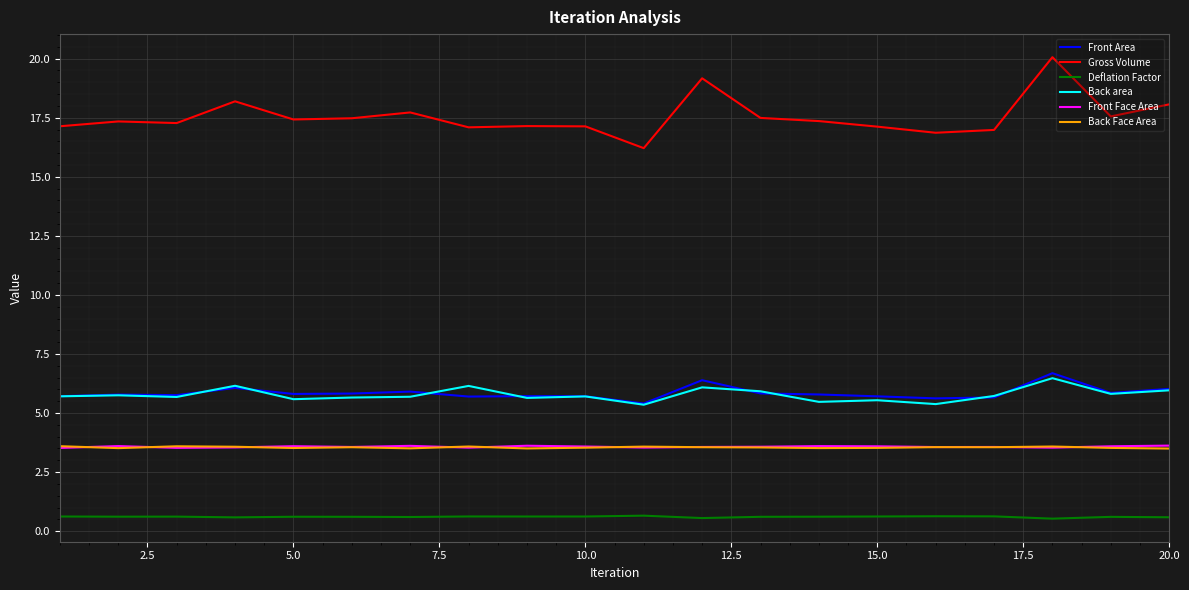

True or false: Deflation Factor and Gross Volume cross at least once.

False